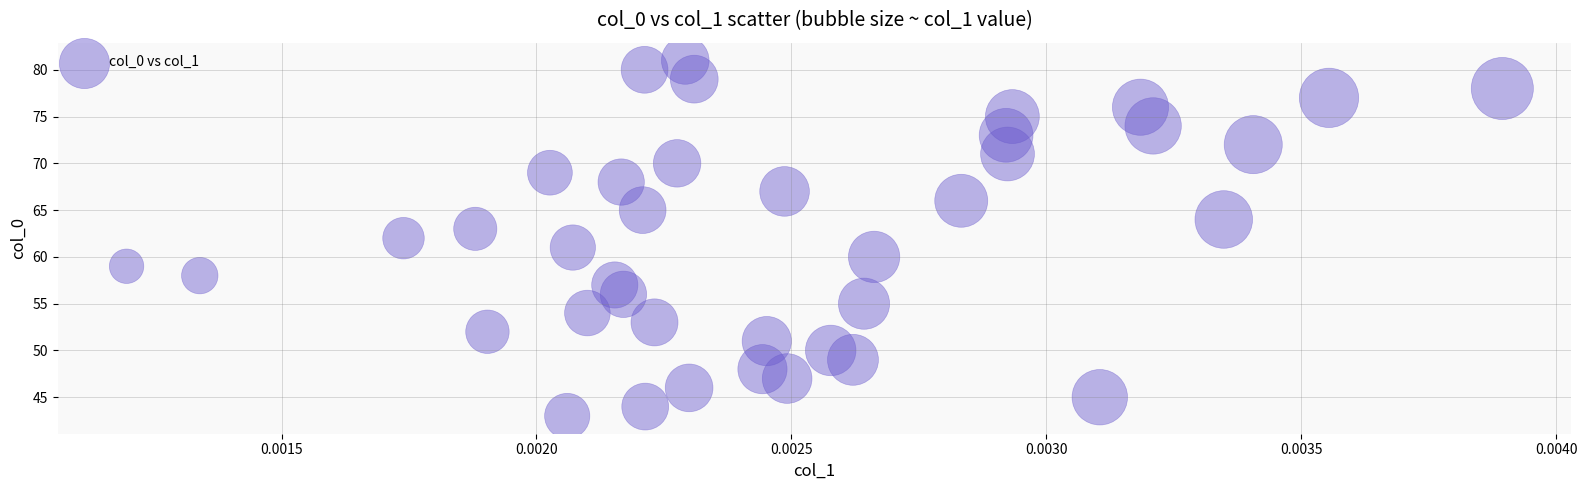

What is the range of Y values (max minus min)?

38